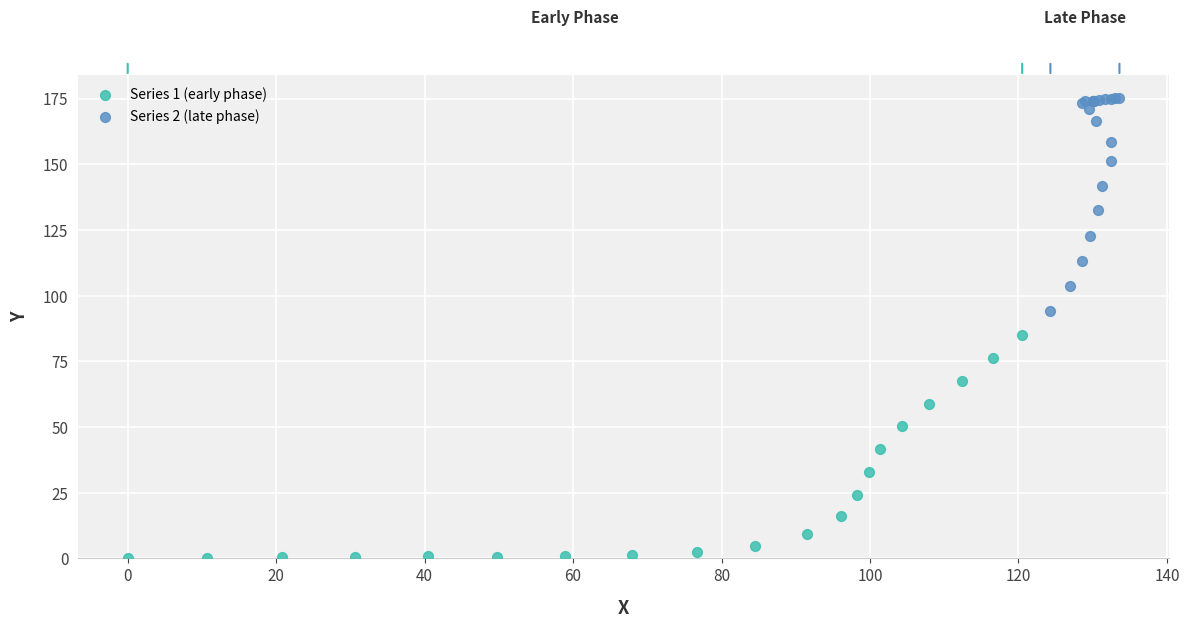

Which series contains the highest Y value?

Series 2 (late phase)